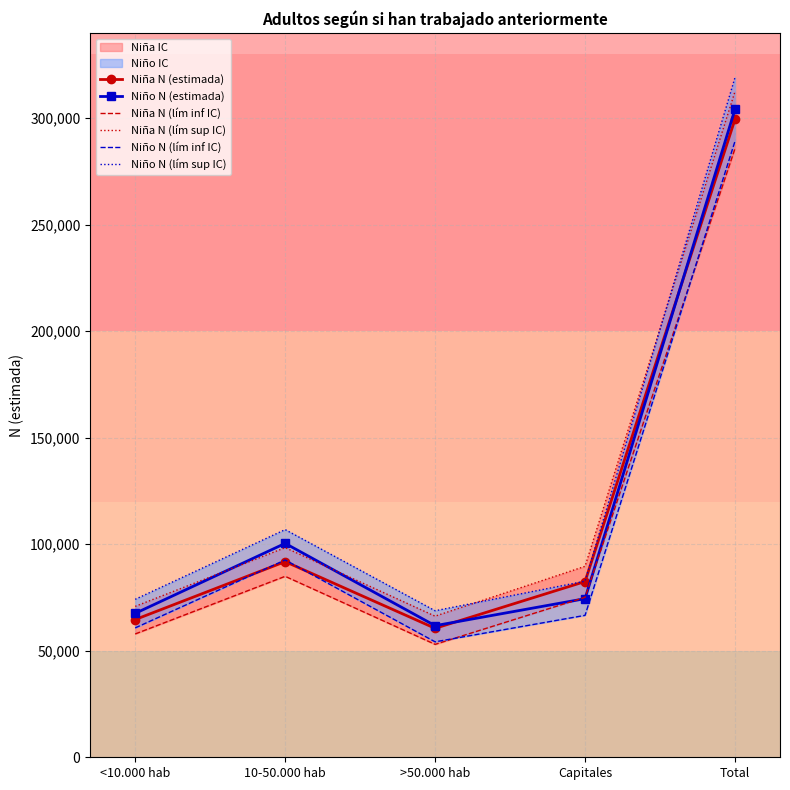

Which has a higher value, >50.000 hab or 10-50.000 hab?

10-50.000 hab